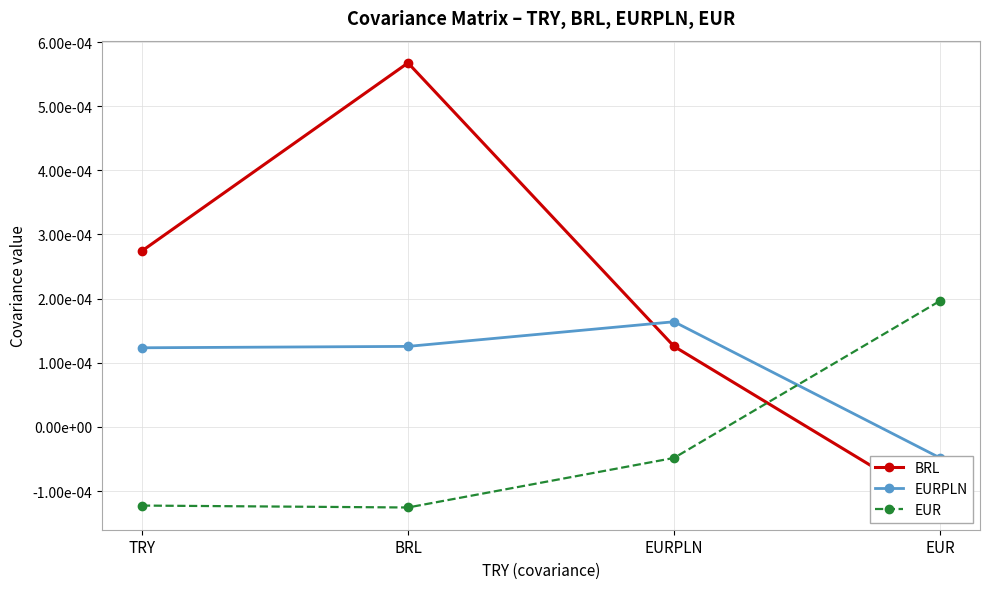

Which series has the widest spread of values?

BRL